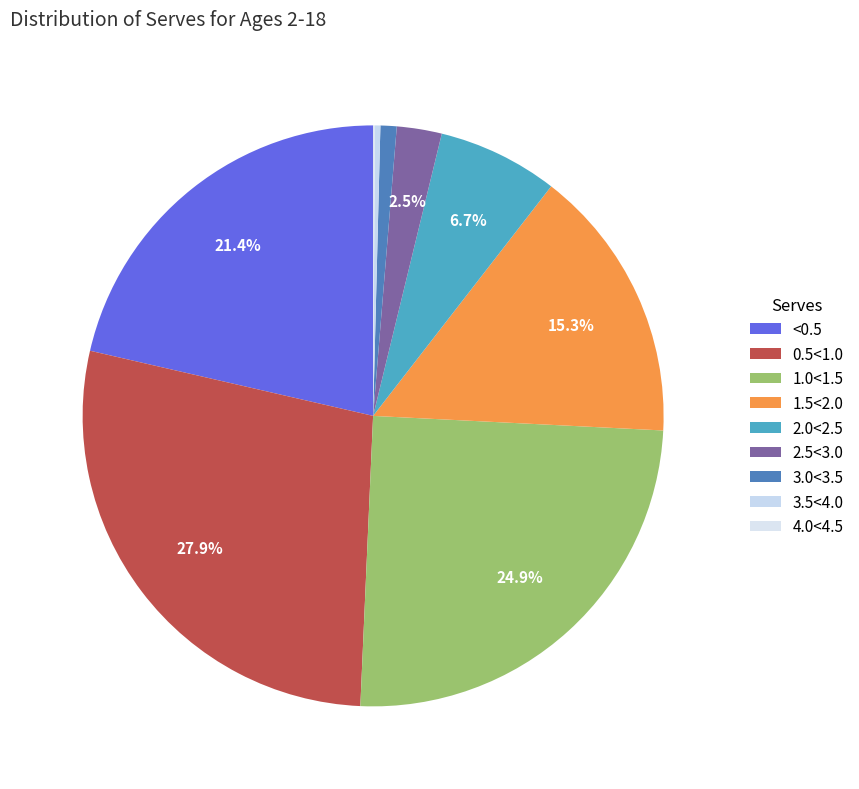

Between <0.5 and 3.0<3.5, which is larger?

<0.5